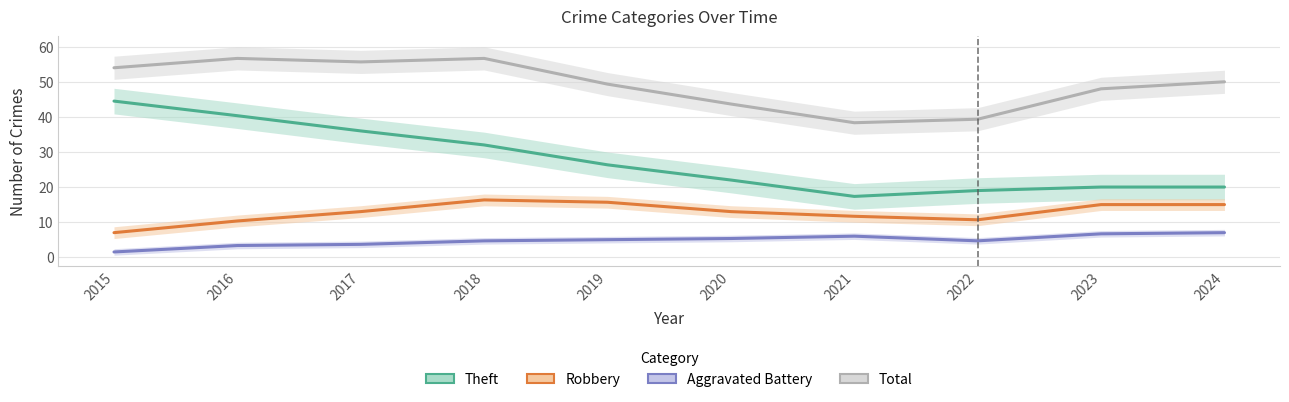

Where is Theft nearest to the value 30?

2018